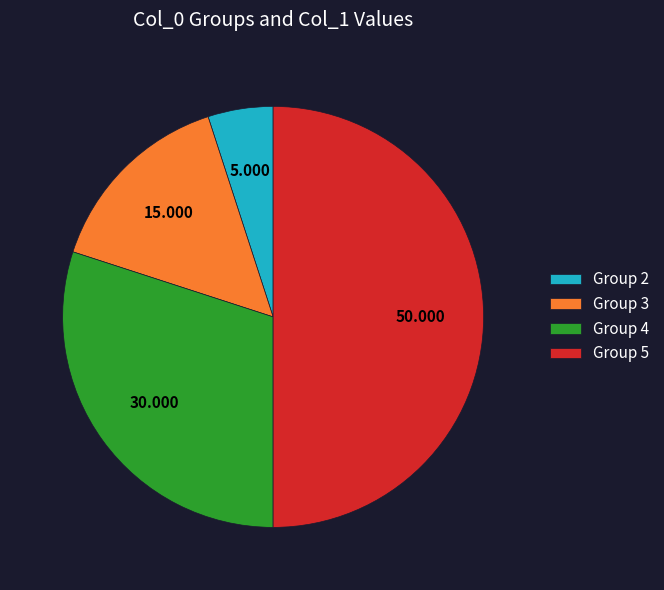

Which slice is the smallest?

Group 2